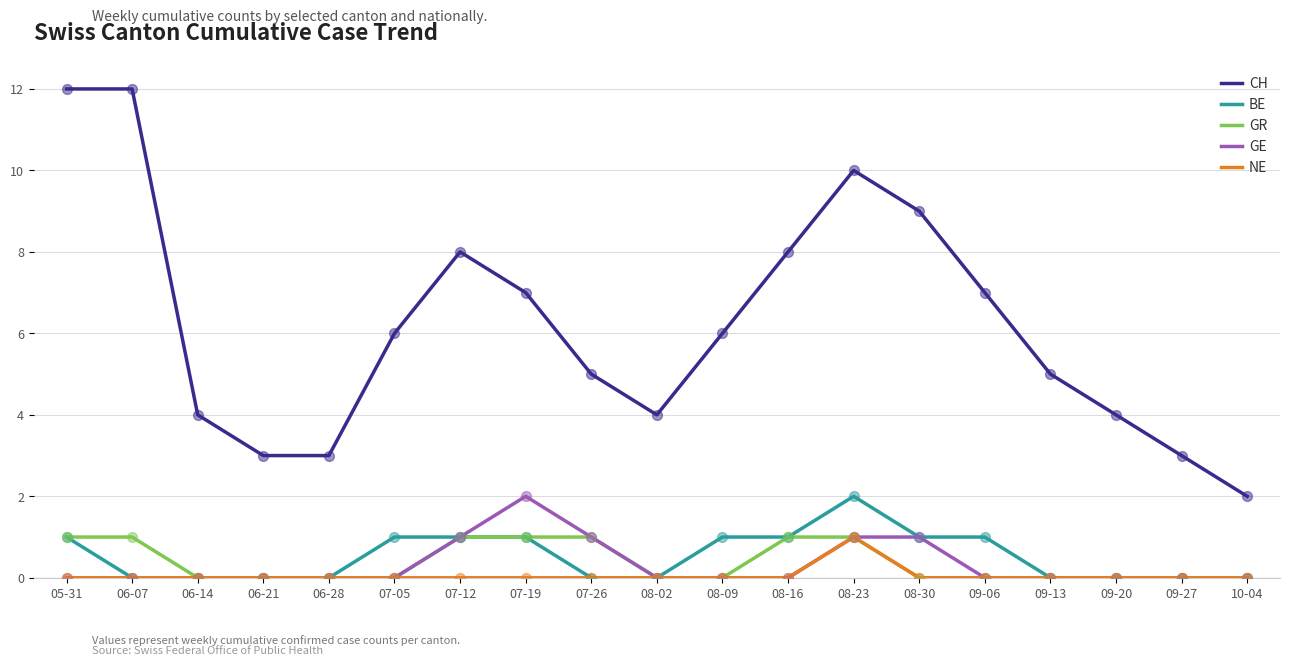

Which series has the largest total across all categories?

CH